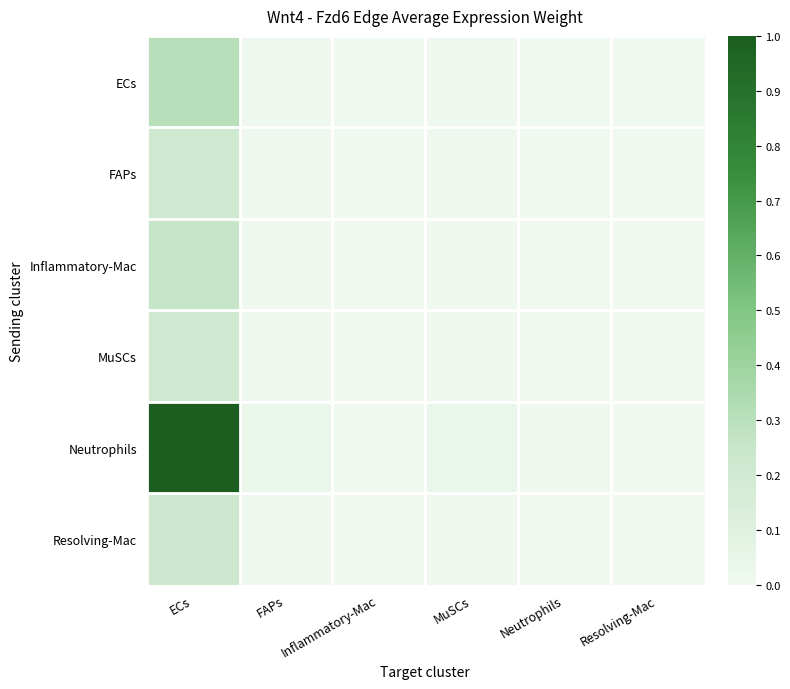

At ECs, list the series in order from largest to smallest.

Neutrophils, ECs, Inflammatory-Mac, Resolving-Mac, MuSCs, FAPs